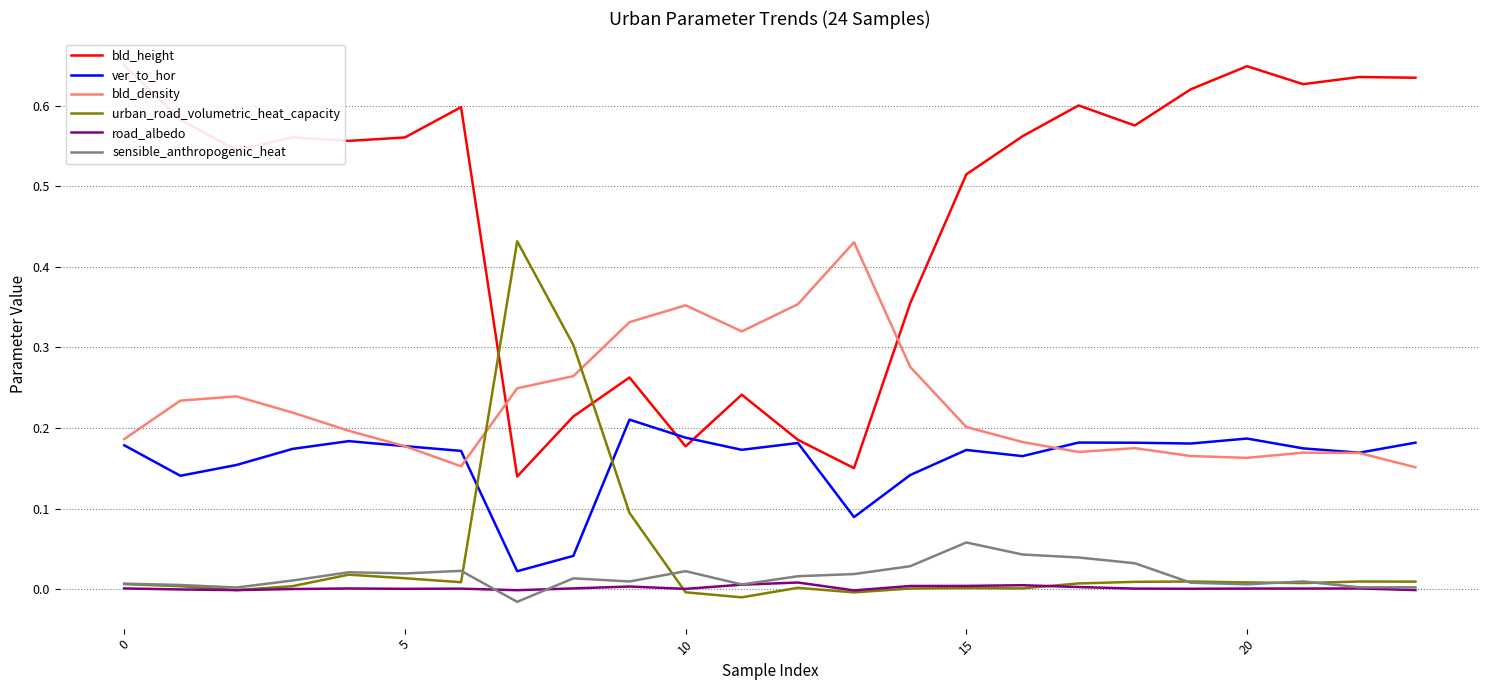

After their last crossing, which series has the higher values: sensible_anthropogenic_heat or urban_road_volumetric_heat_capacity?

urban_road_volumetric_heat_capacity